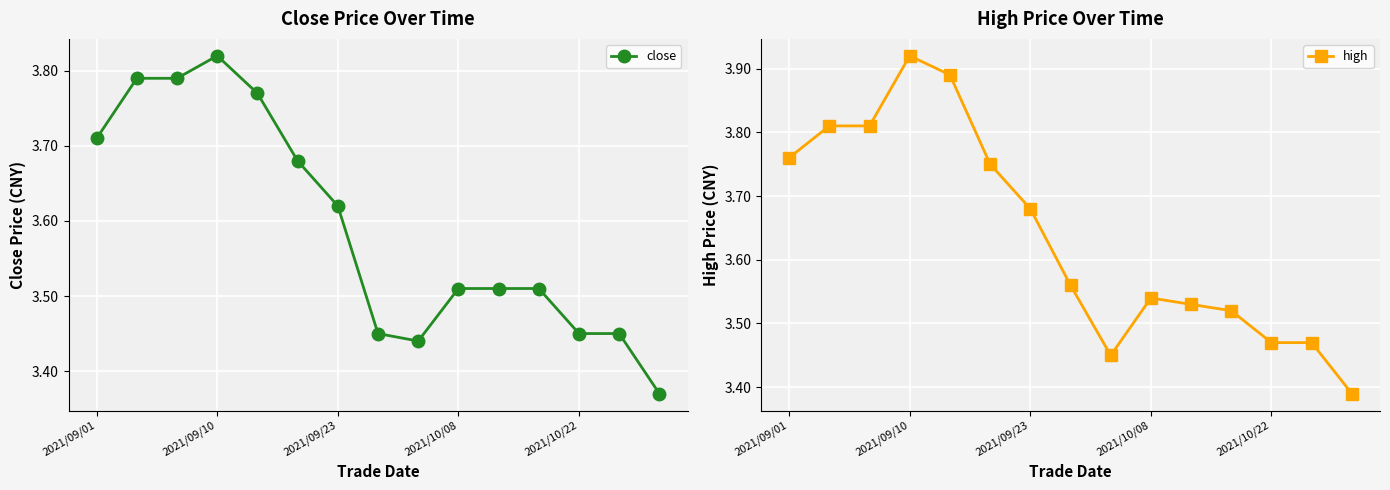

Where is close nearest to the value 3?

14